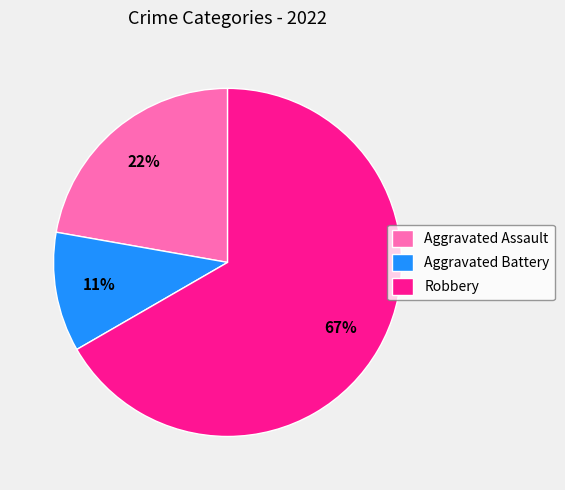

To the nearest percent, what portion does Robbery represent?

67%